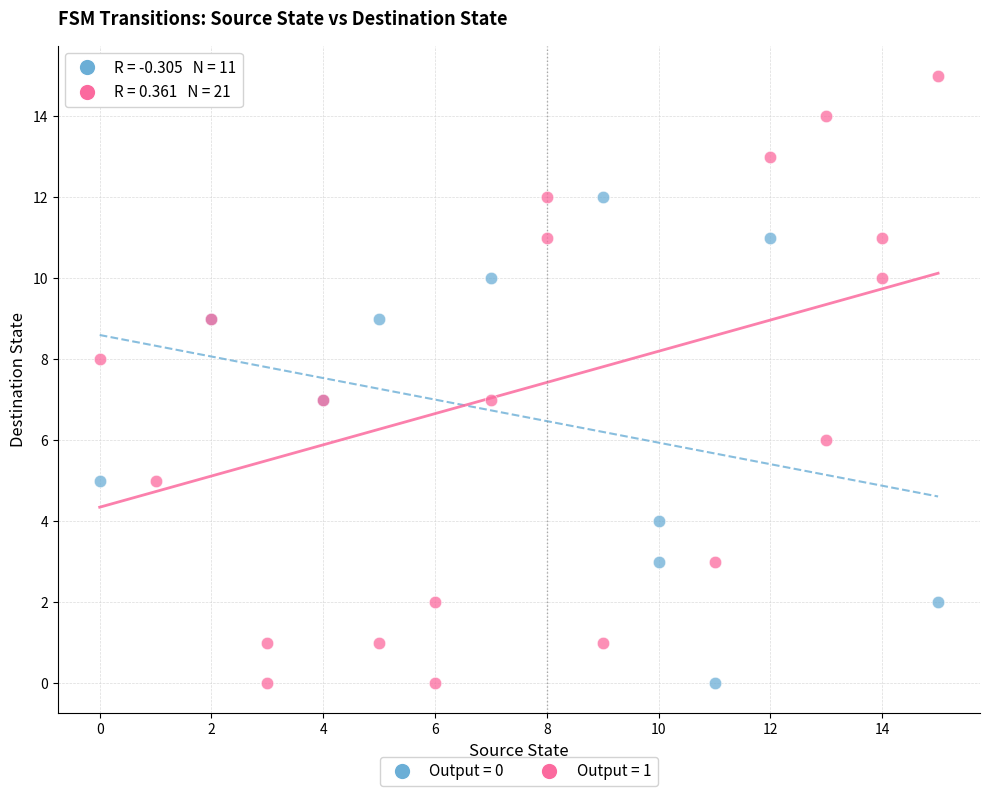

Which series contains the highest Y value?

Output = 1